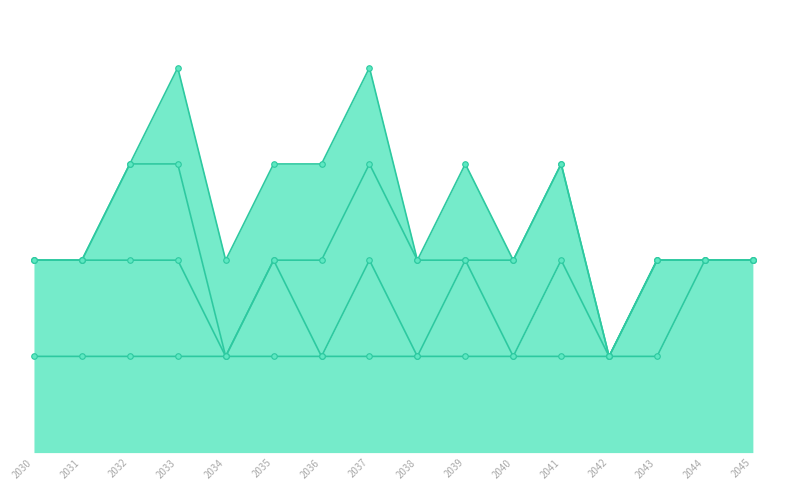

Rank the series at 2040 from lowest to highest value.

Central CA (Morro Bay), Central OR (Coos Bay), Northern CA (Humboldt), Southern OR (Brookings)